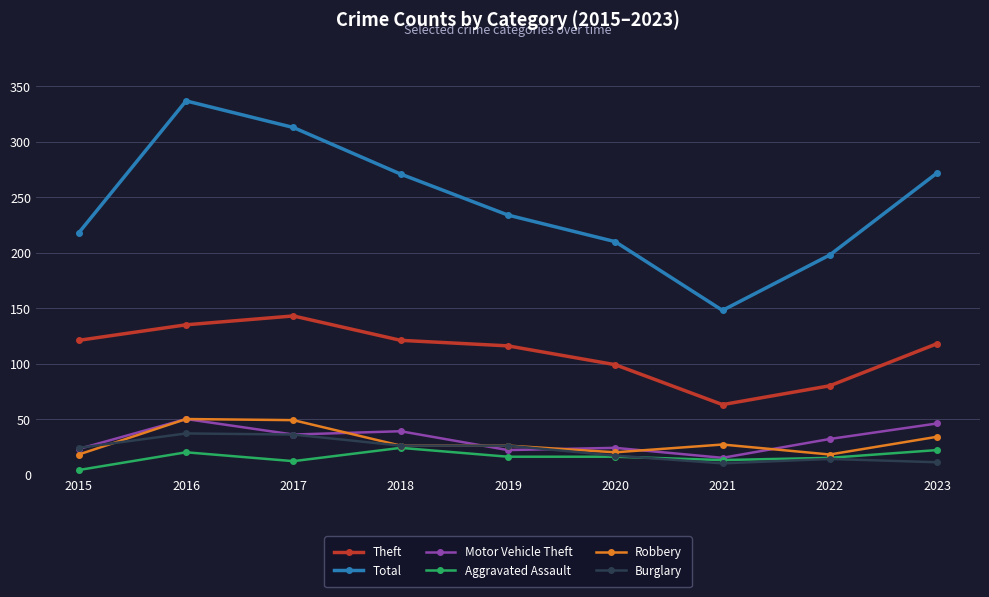

Which series ends up on top after the final intersection of Motor Vehicle Theft and Burglary?

Motor Vehicle Theft